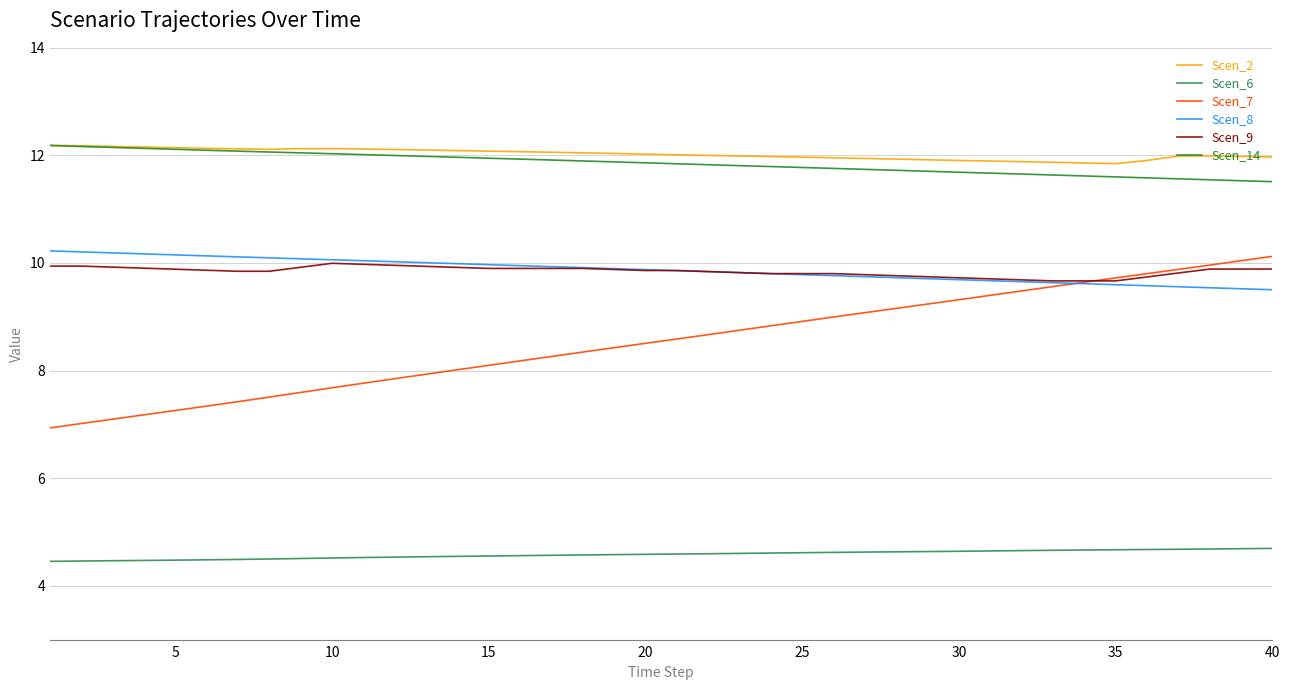

Which series has the widest spread of values?

Scen_7